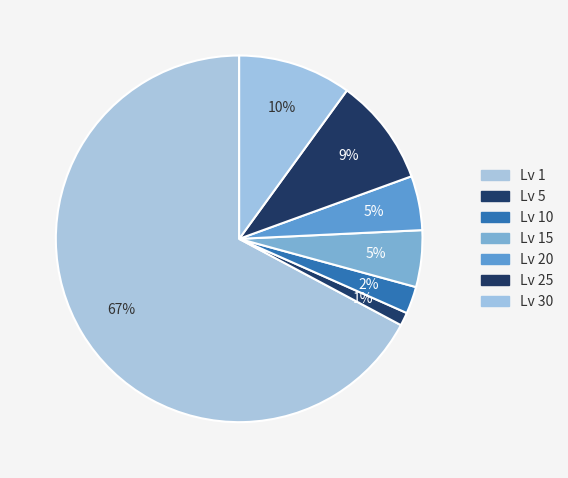

How many segments does this pie chart have?

7